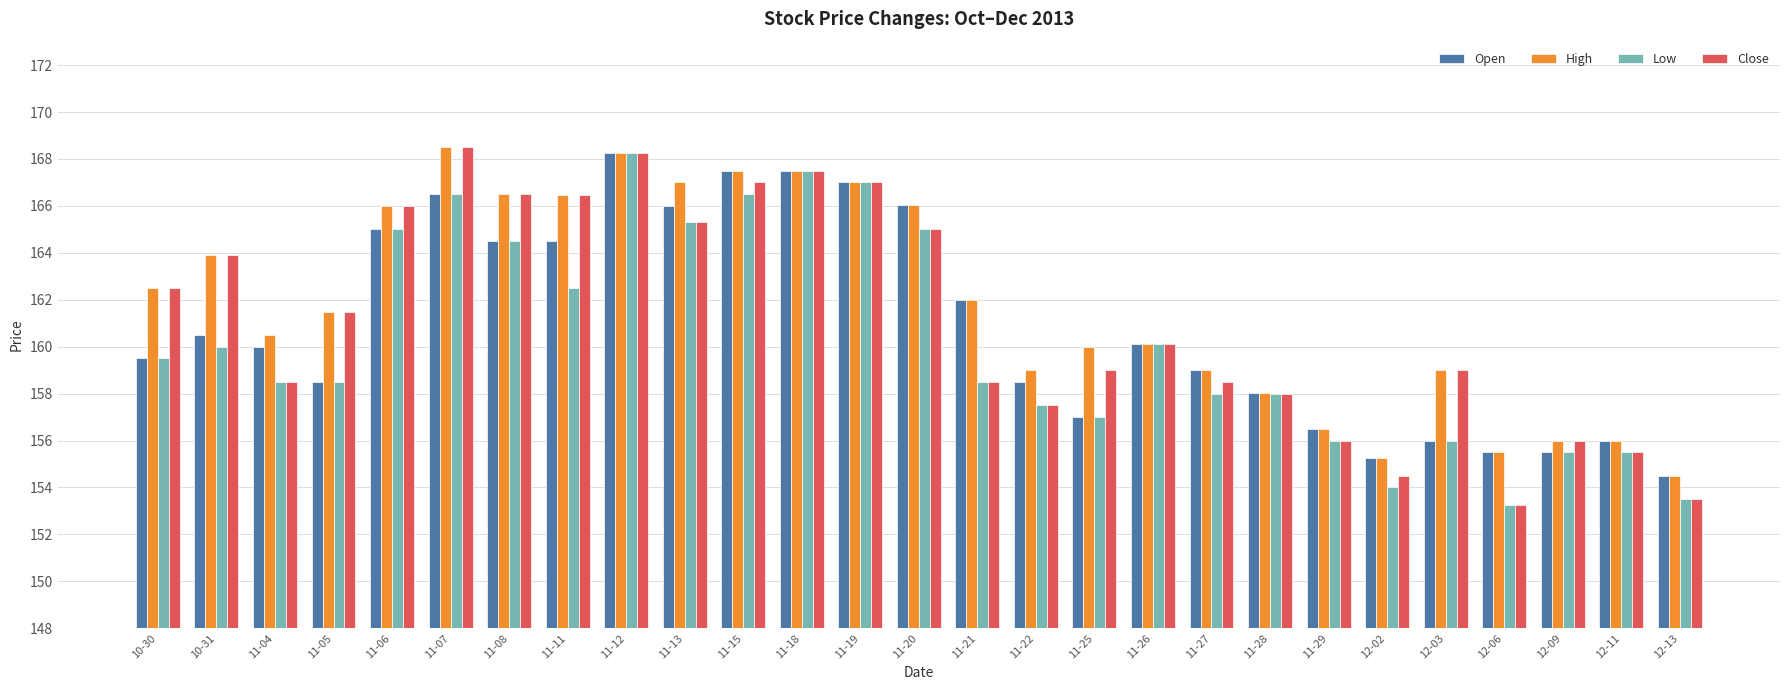

True or false: Open has a value of 156.0 at 12-03.

True